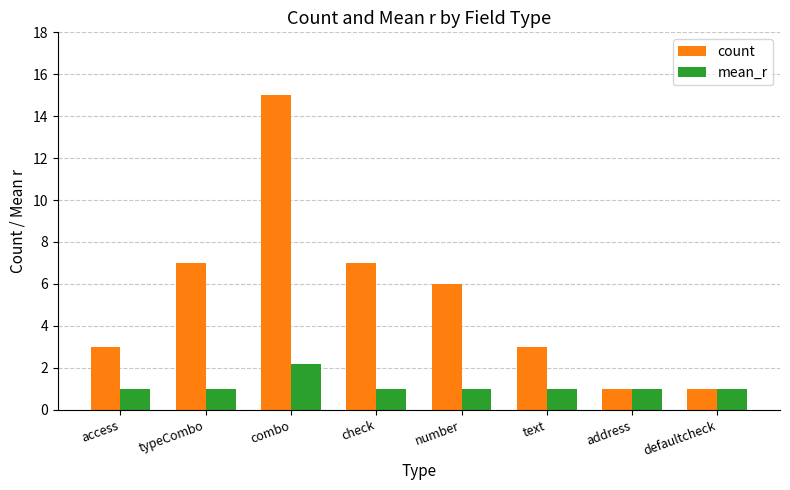

At which category is the sum across all series the highest?

combo